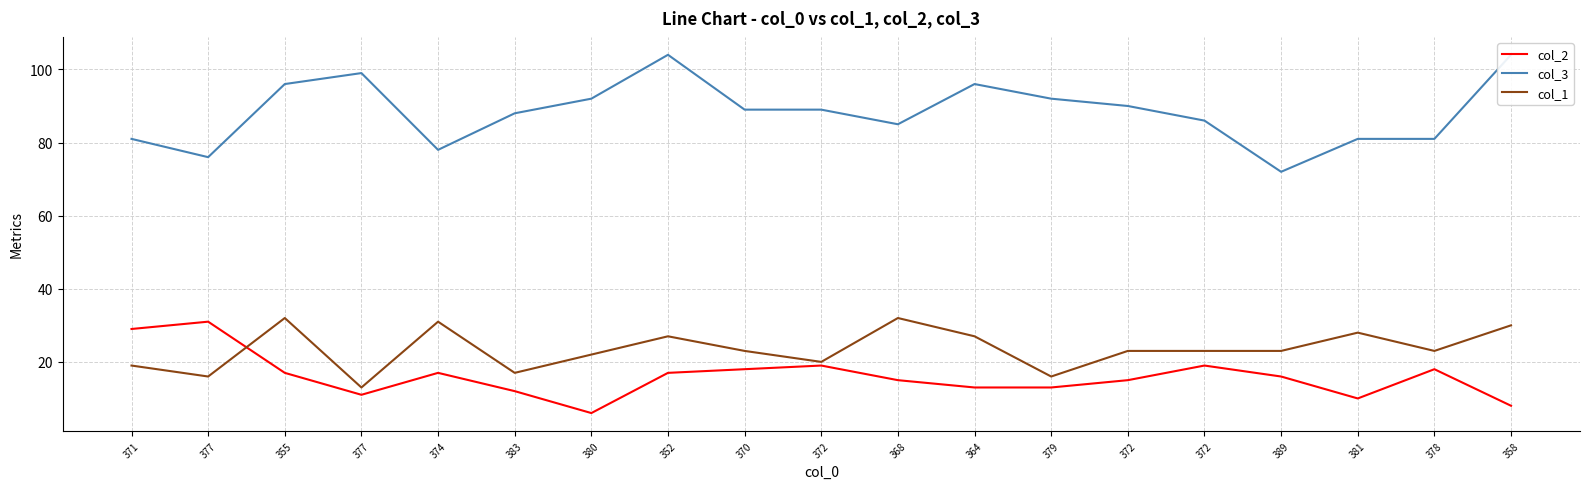

True or false: col_2 and col_3 intersect in this chart.

False